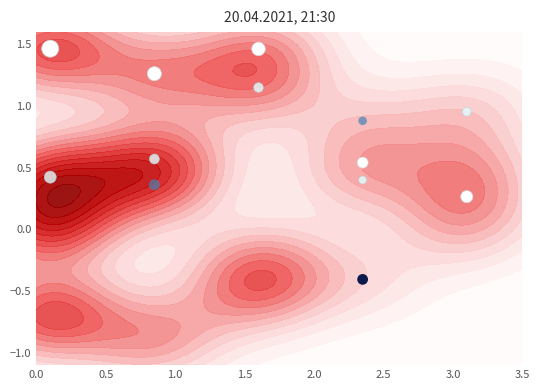

True or false: Diptera larvae has a value of 0.1 at Sample 1.

False